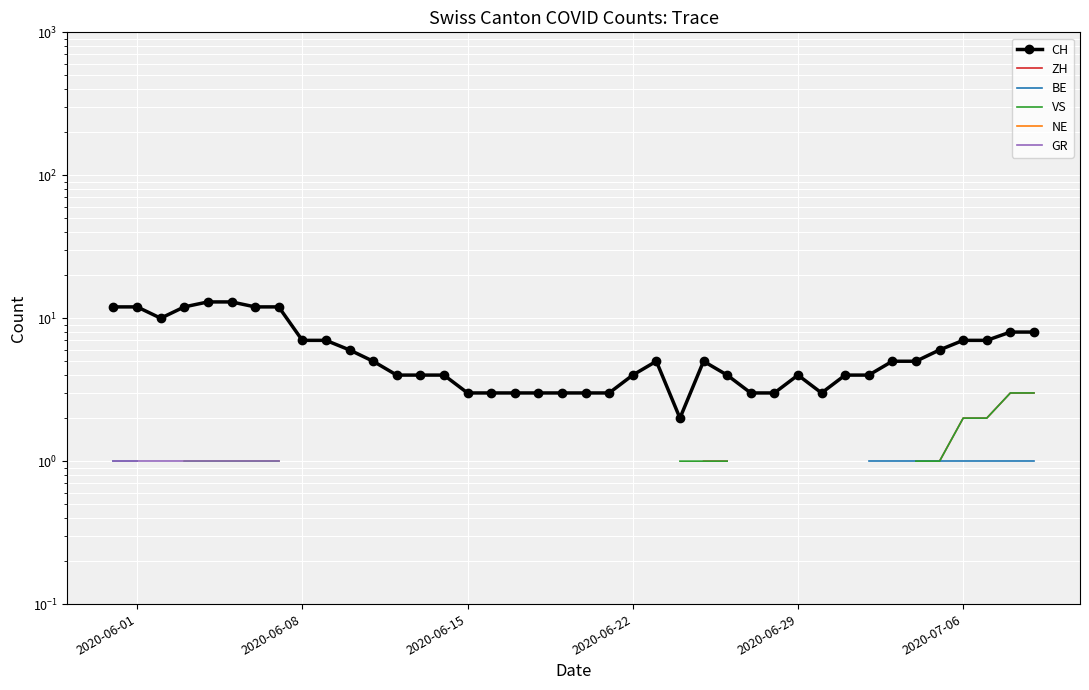

Which series has the largest total across all categories?

CH